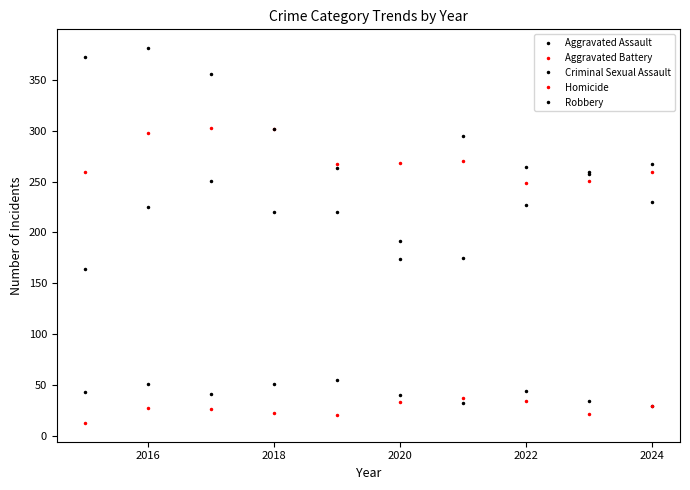

How many lines are shown in the chart?

5